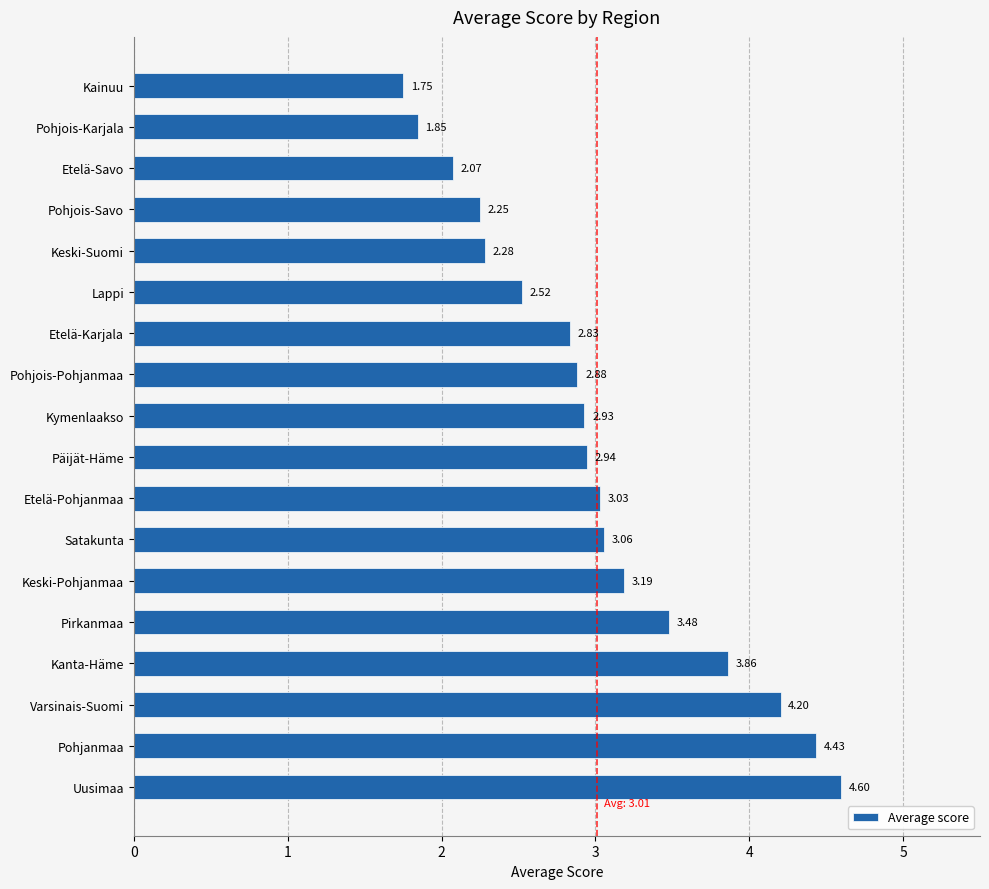

What is the greatest value displayed?

4.6